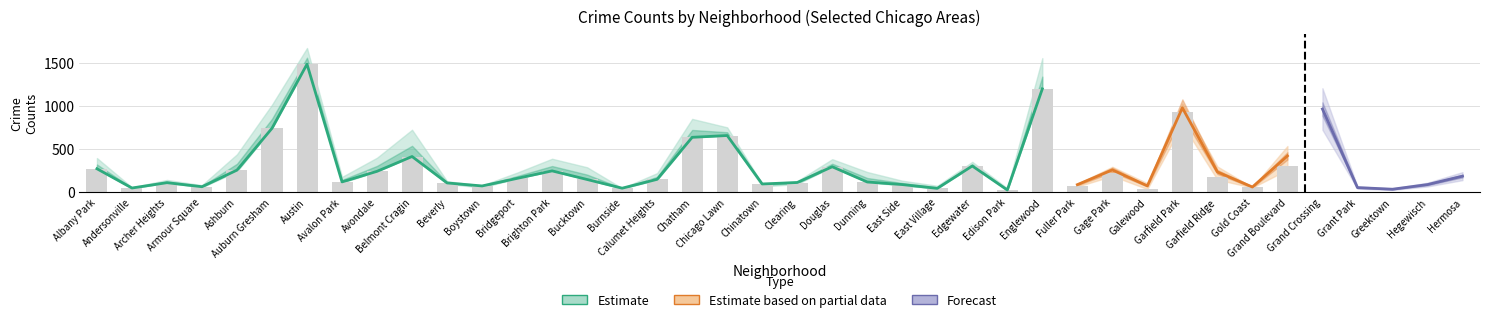

Read the 2016 value at East Village.

74